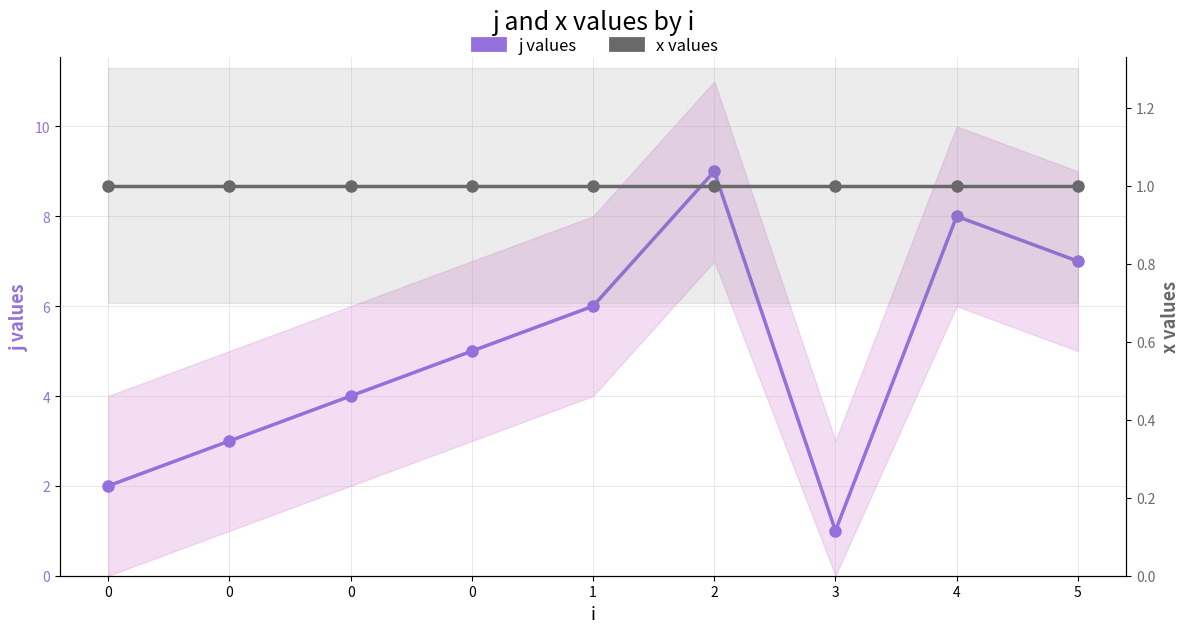

Reading left to right, transcribe all the data shown in this chart.

j values: 2	3	4	5	6	9	1	8	7
x values: 1	1	1	1	1	1	1	1	1